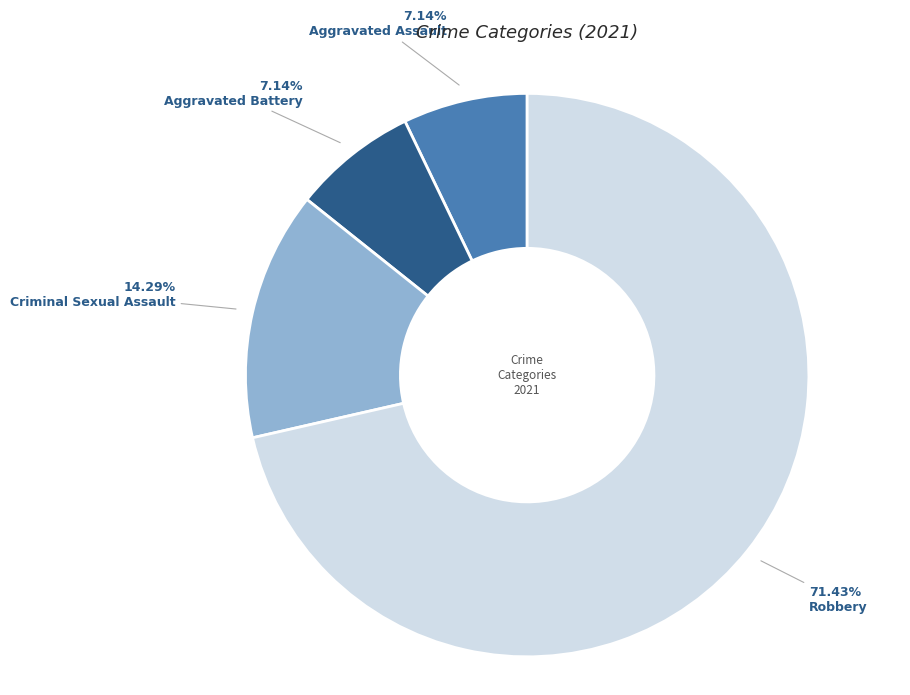

Does any single category account for the majority?

Yes